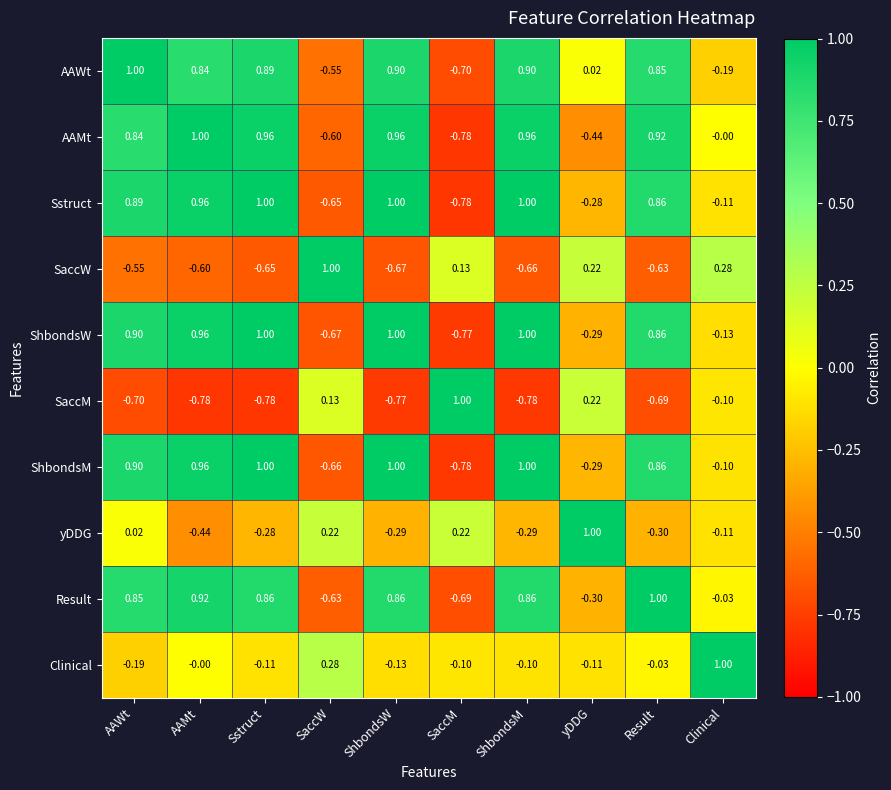

Which series has the largest total across all categories?

AAWt